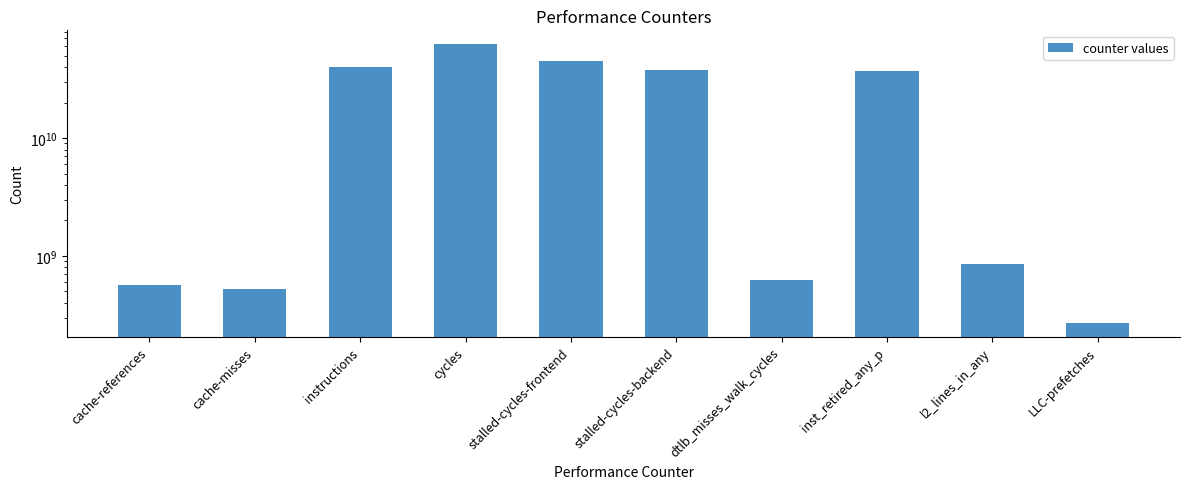

What is the change in value from instructions to cycles?

+22799033499